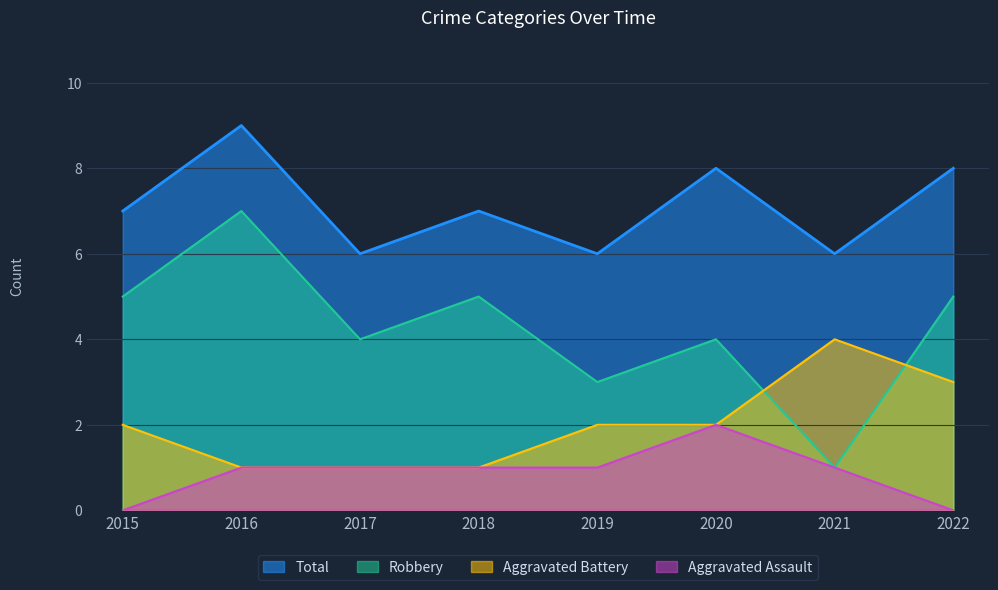

The Aggravated Assault series shows 0 at 2016. True or false?

False